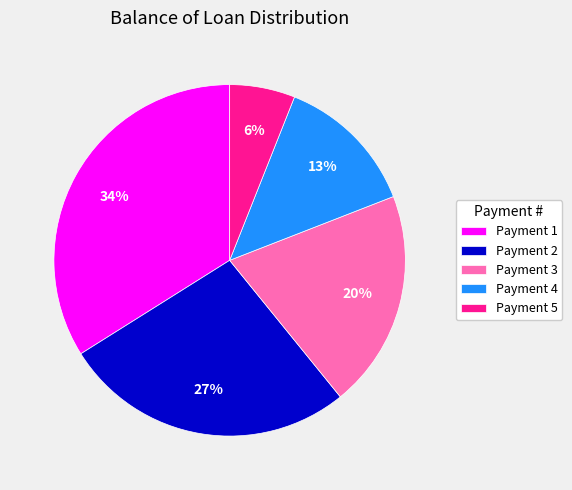

To the nearest percent, what is the difference between the largest and smallest slice percentages?

28%